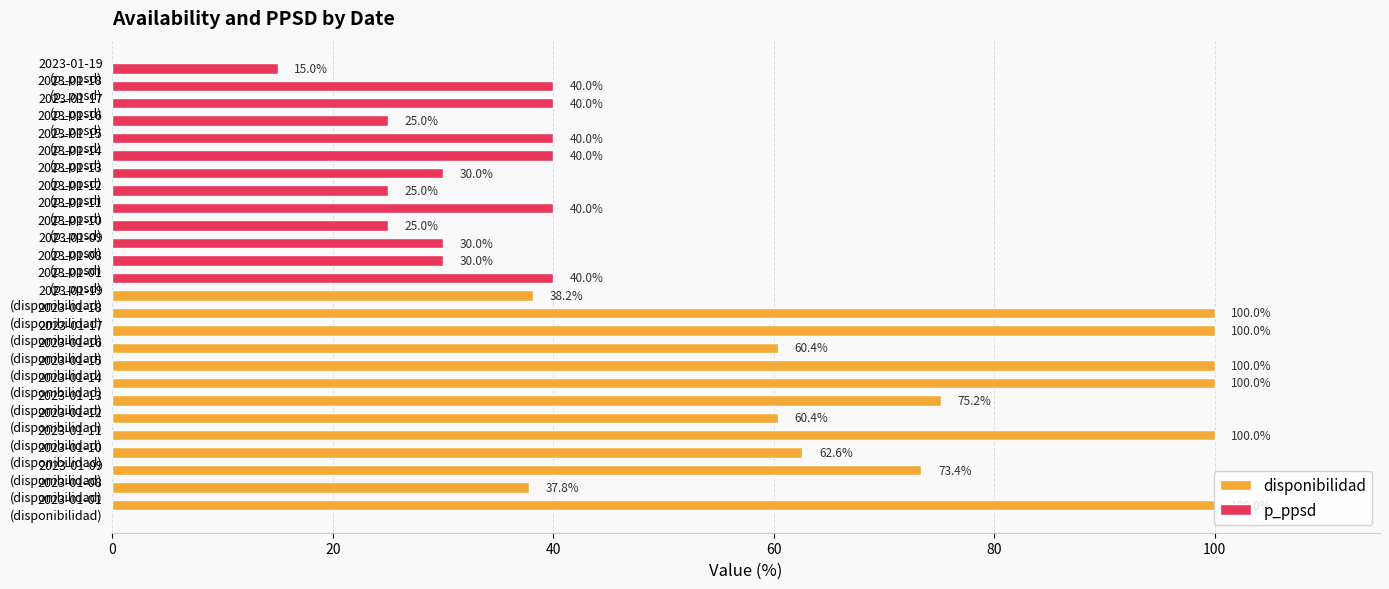

Are the bars horizontal?

Yes